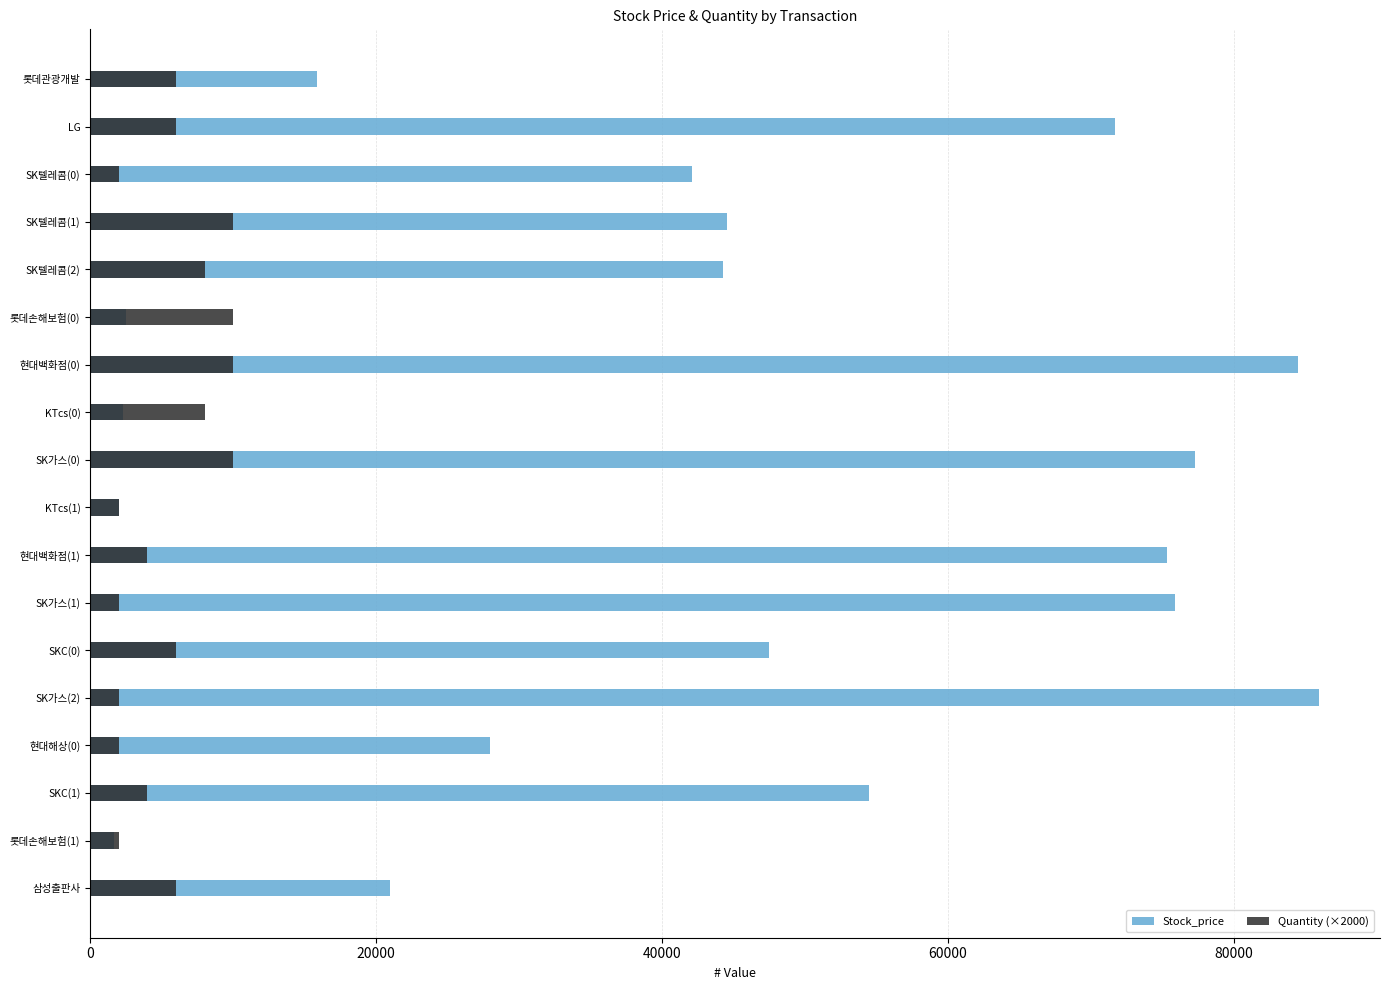

How many values in the Stock_price series are below 44514?

9